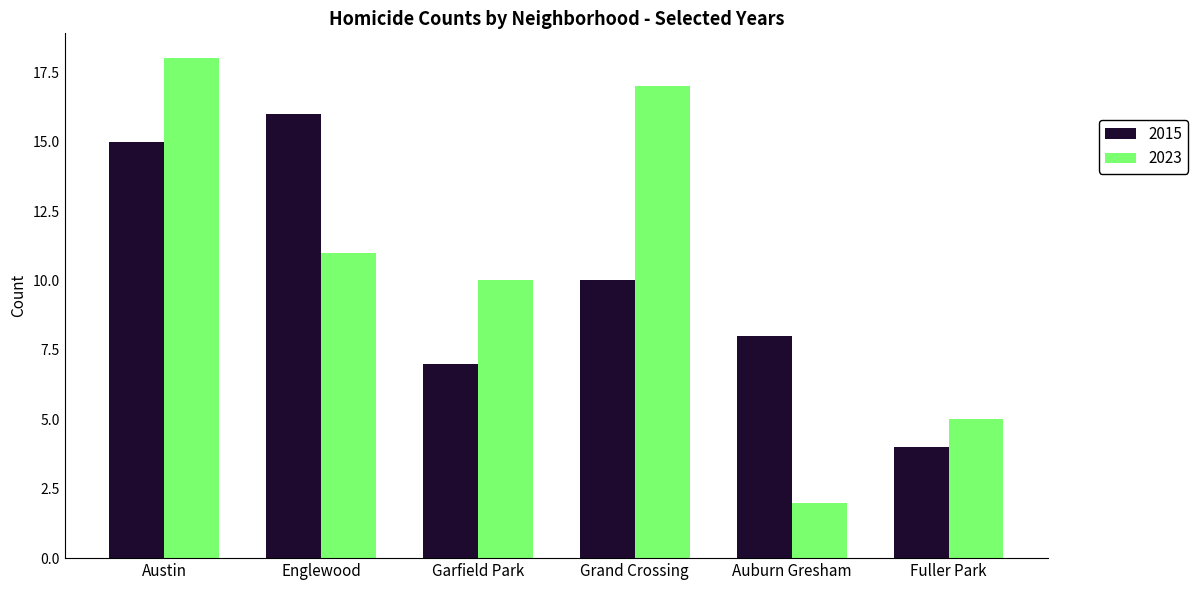

Rank the series by their maximum value, from highest to lowest.

2023, 2015